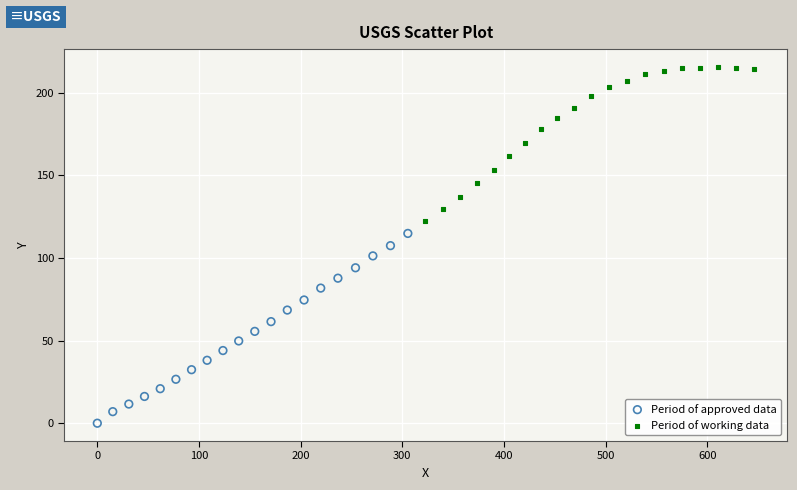

Which series has the largest Y range (max minus min)?

Period of approved data